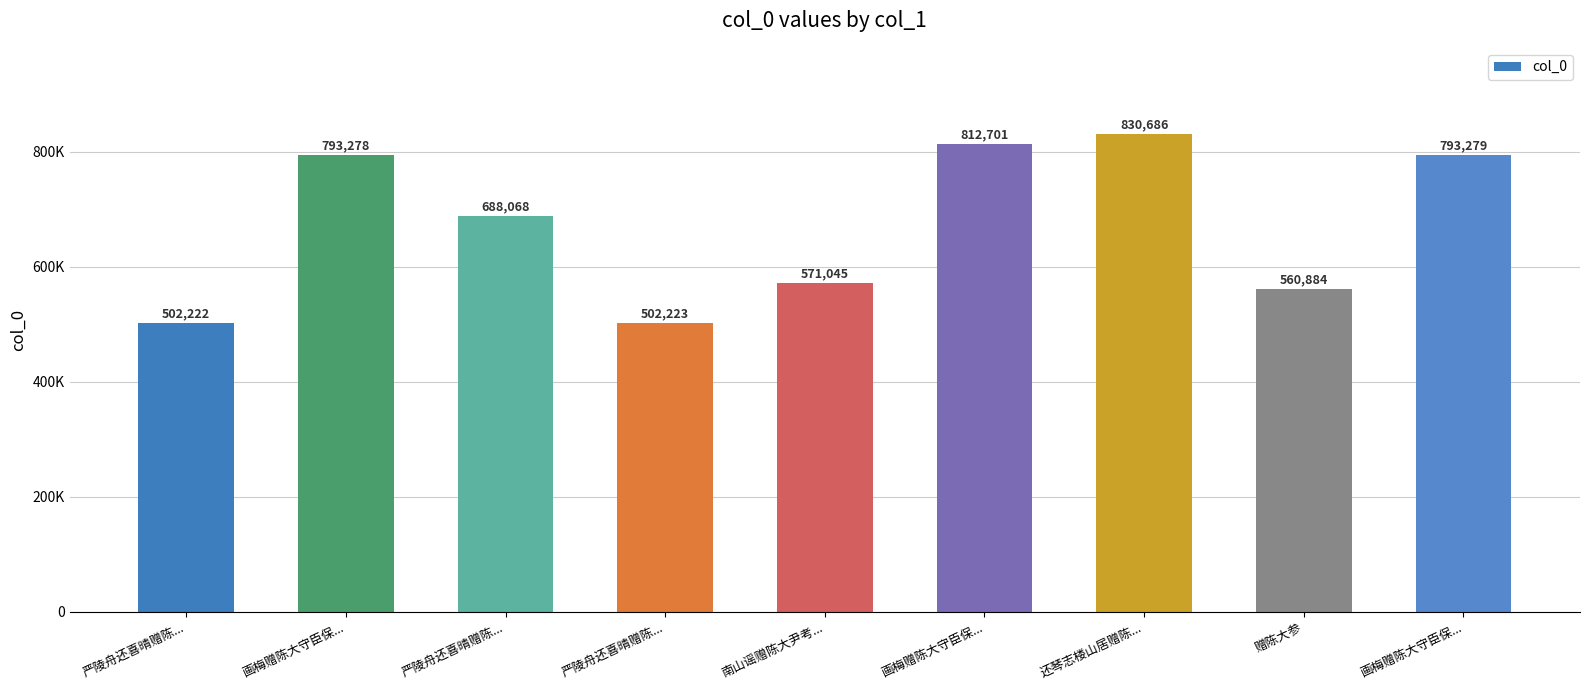

At which category does the chart reach its peak across all series?

还琴志楼山居赠陈...